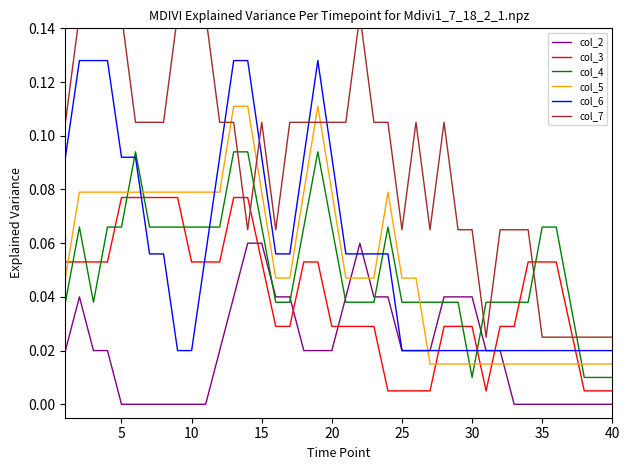

True or false: col_2 and col_5 intersect in this chart.

True